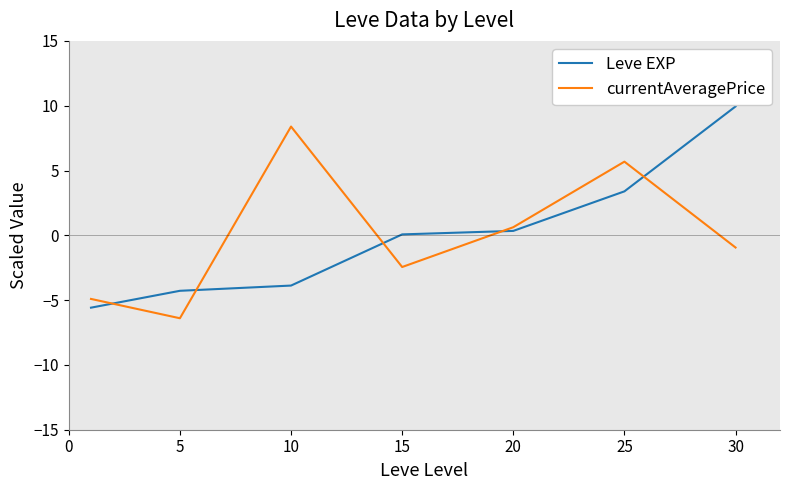

What is the minimum value shown in the chart?

-6.4